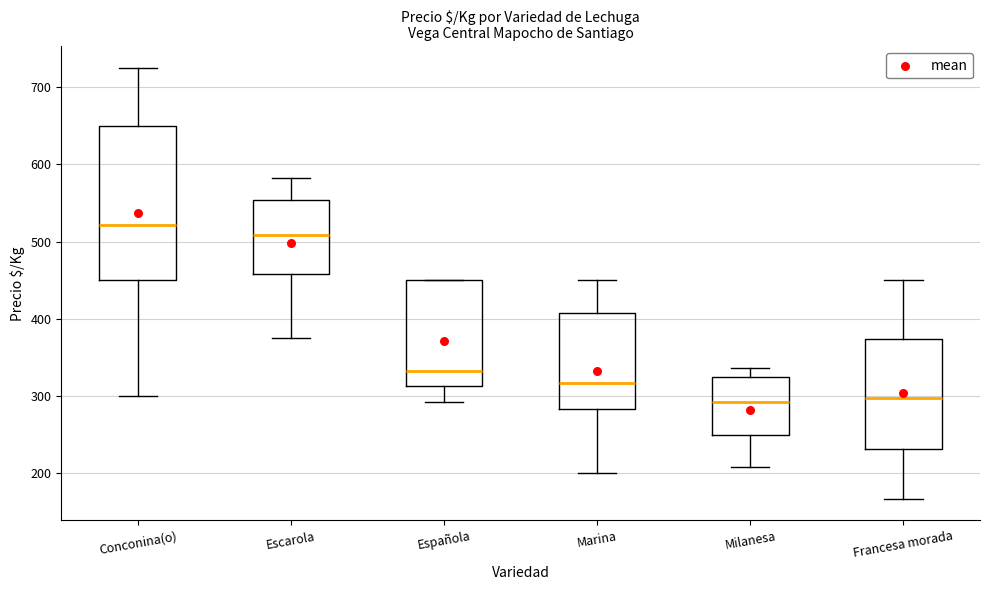

Reading left to right, read every box against the y-axis: the position of its median line, the range the box covers, and the ends of its whiskers. The values are not printed on the chart, so give them approximately, as read against the axis.

Conconina(o): median 520, box 450 to 650, whiskers 300 to 730
Escarola: median 510, box 460 to 550, whiskers 380 to 580
Española: median 330, box 310 to 450, whiskers 290 to 450
Marina: median 320, box 280 to 410, whiskers 200 to 450
Milanesa: median 290, box 250 to 330, whiskers 210 to 340
Francesa morada: median 300, box 230 to 370, whiskers 170 to 450